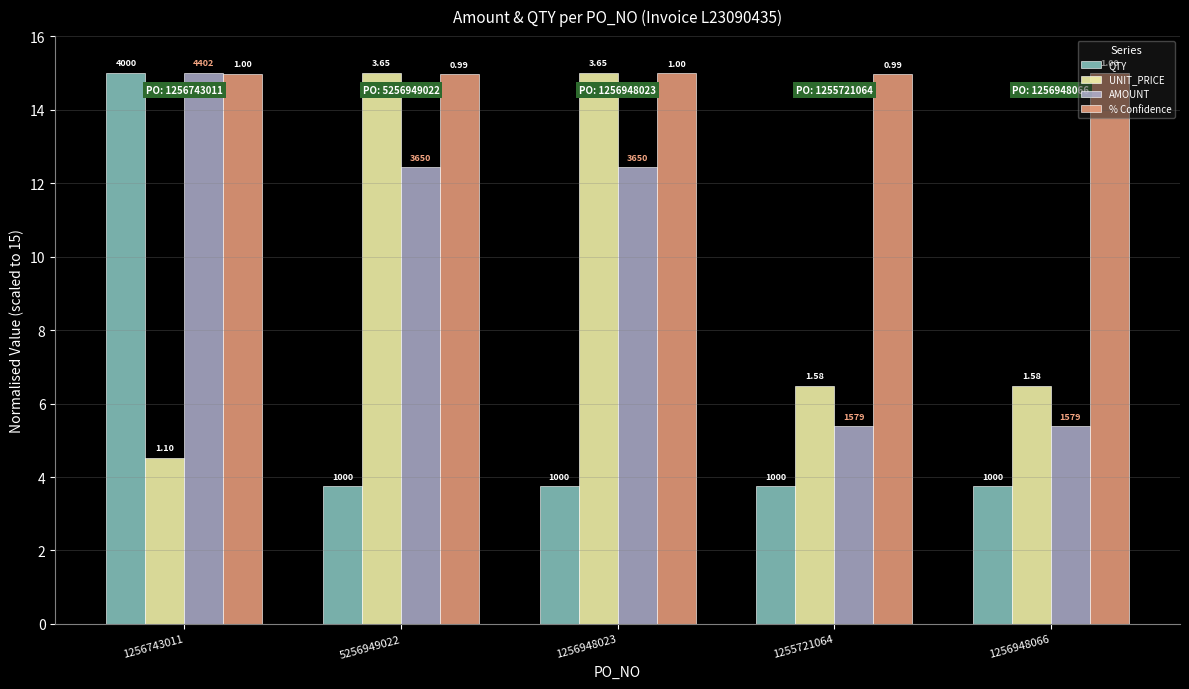

Reading right to left, extract all data points from this chart.

QTY: 3.8	3.8	3.8	3.8	15.0
UNIT_PRICE: 6.5	6.5	15.0	15.0	4.5
AMOUNT: 5.4	5.4	12.4	12.4	15.0
% Confidence: 15.0	15.0	15.0	15.0	15.0